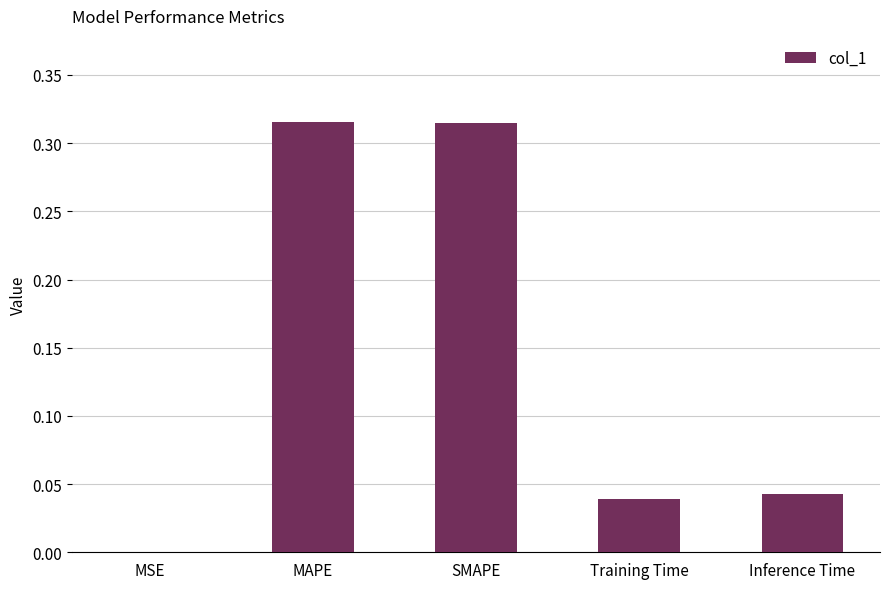

The value at Training Time is 0.0. True or false?

True